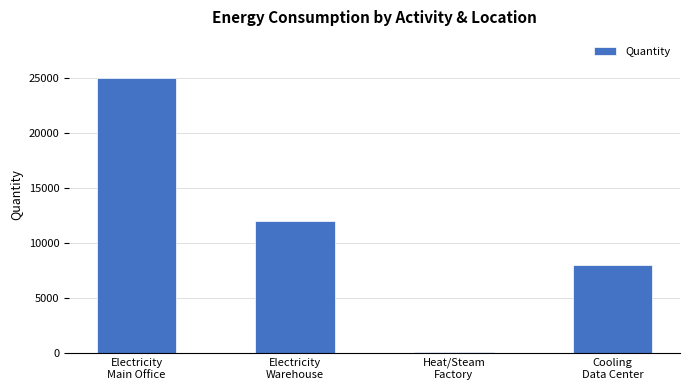

Reading left to right, list all the values displayed in this chart.

25000	12000	50	8000